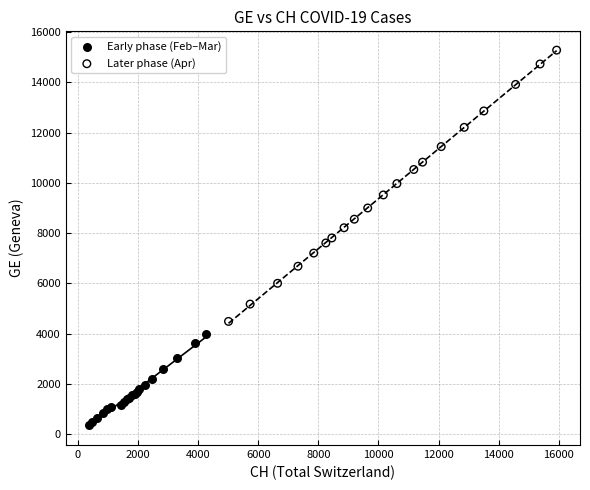

Which series has the largest Y range (max minus min)?

Later phase (Apr)